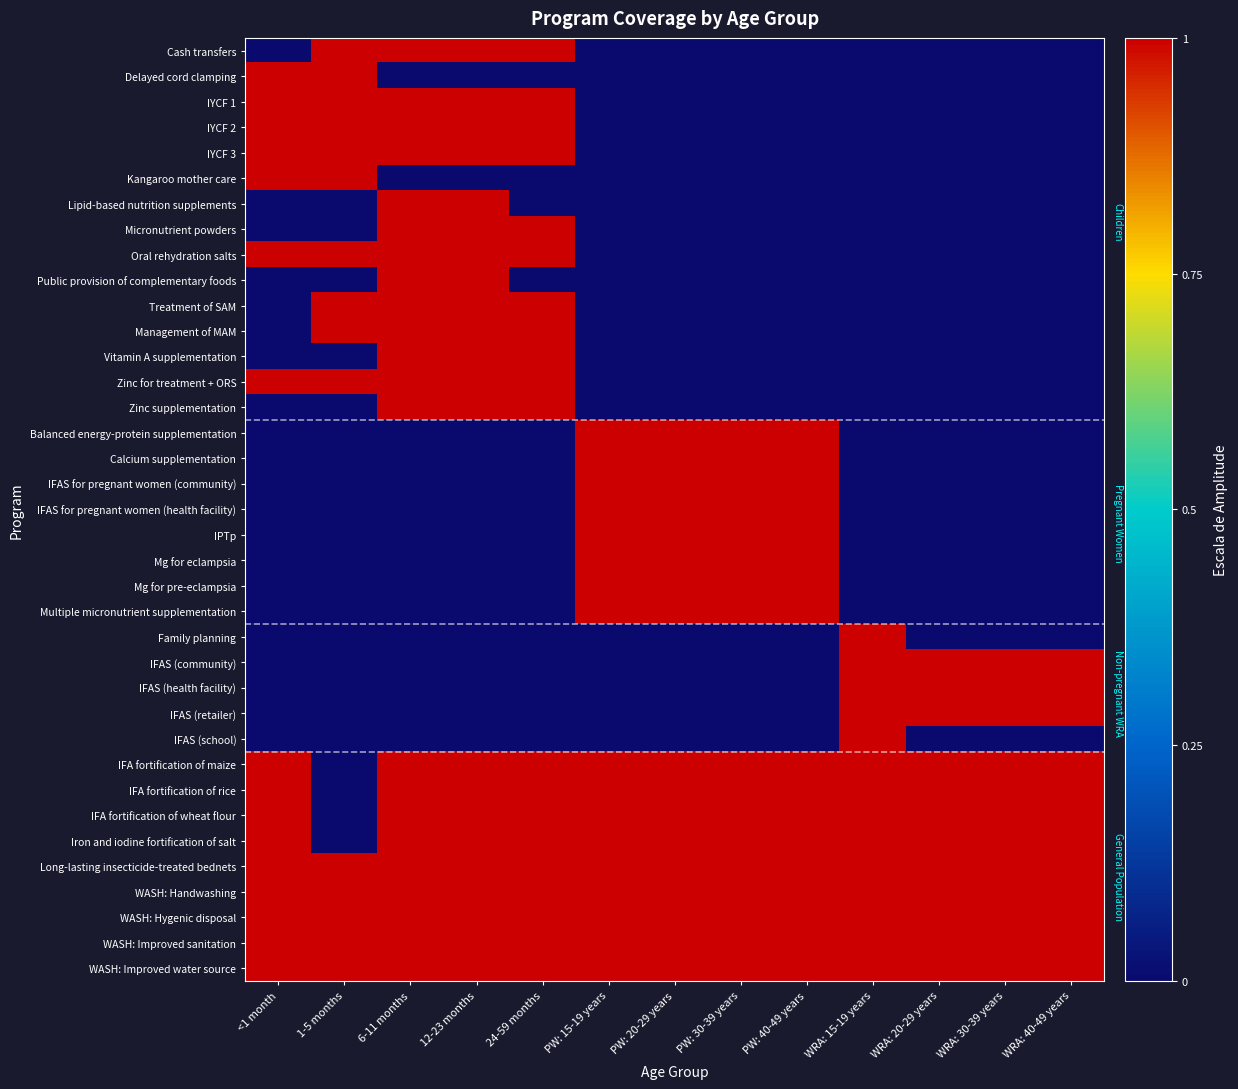

At which category is the sum across all series the highest?

6-11 months